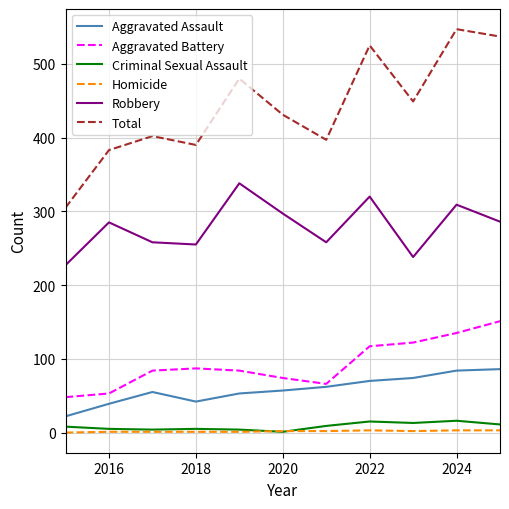

Is this an area chart (filled region under the line)?

No